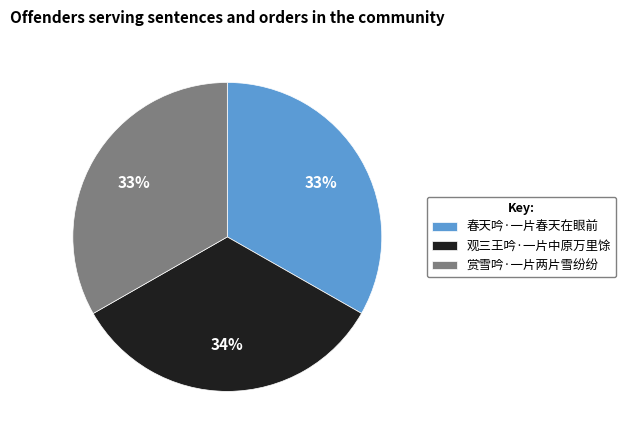

What percentage is the 观三王吟·一片中原万里馀 slice, to the nearest percent?

34%